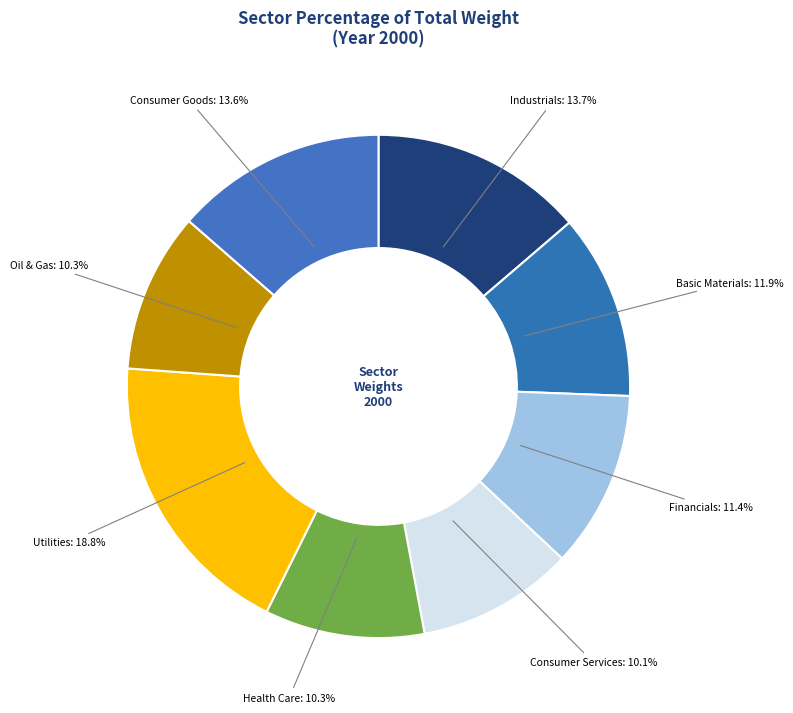

Count the number of slices in the pie.

8